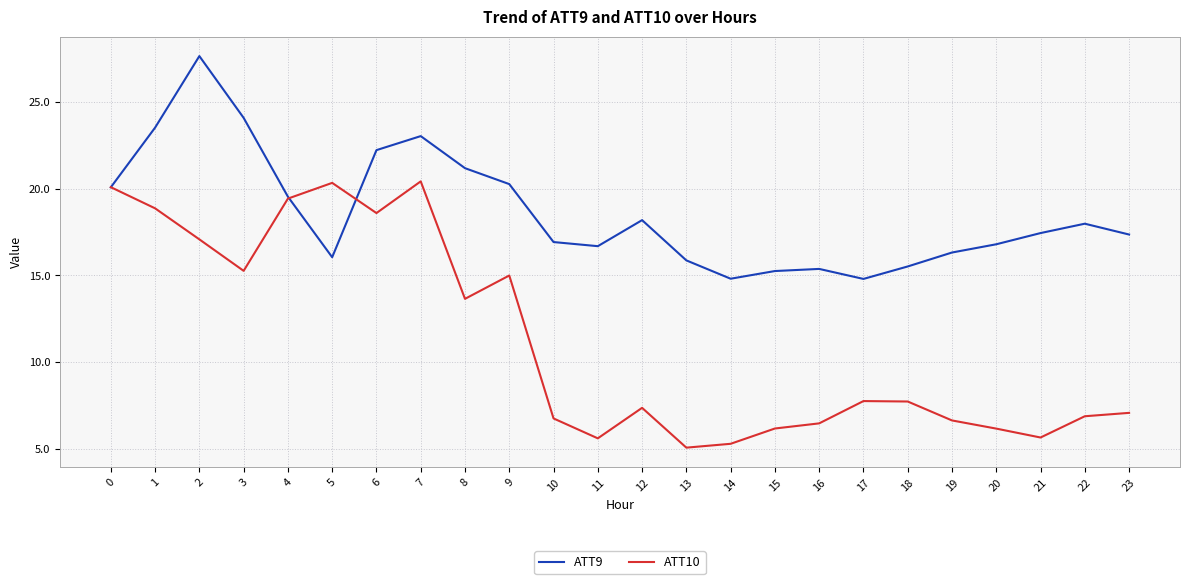

Read the ATT9 value at 12.

18.2